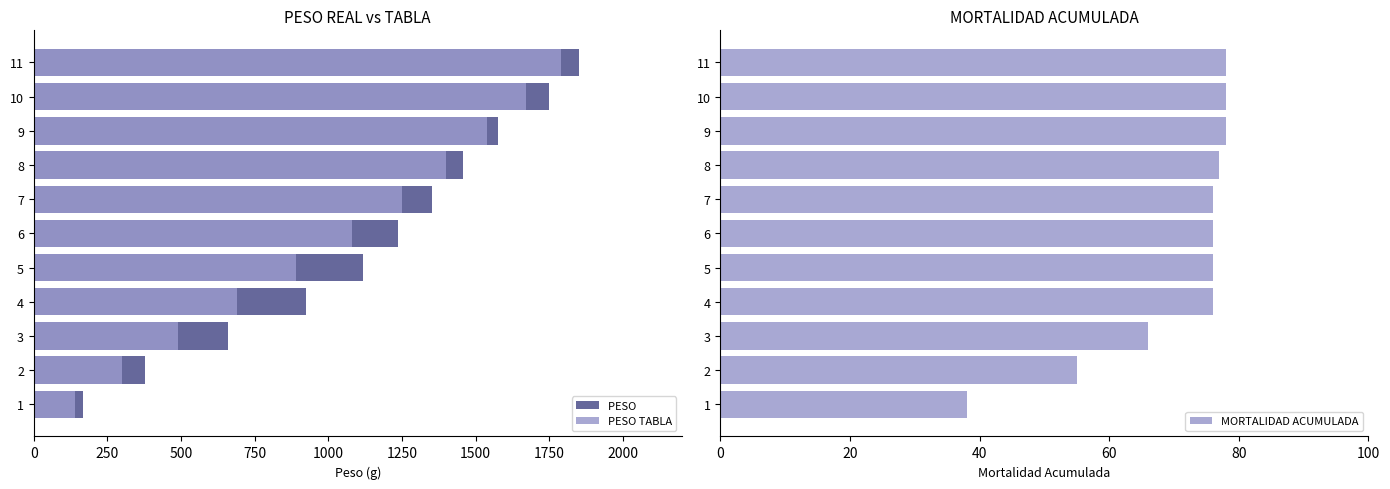

What is the sum of all MORTALIDAD ACUMULADA values?

774